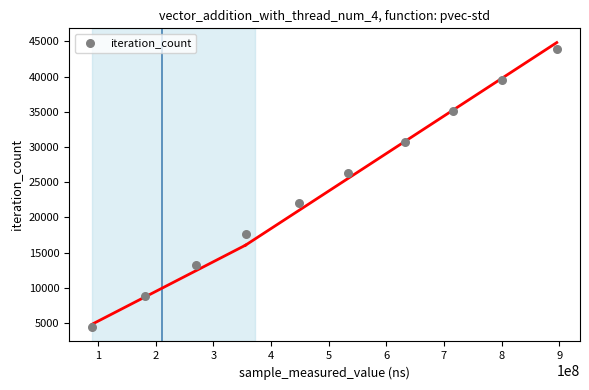

What is the average X value?

492298800